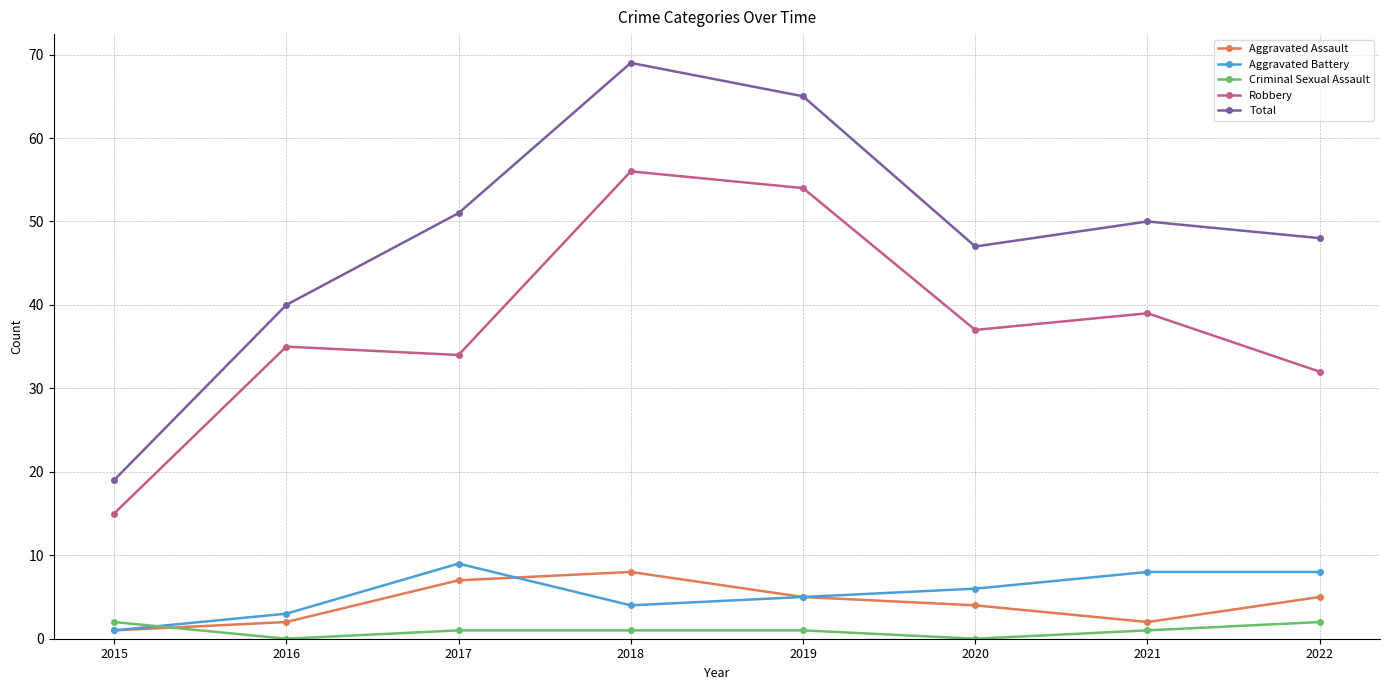

Reading left to right, what are all the values shown in this chart?

Aggravated Assault: 2015=1	2016=2	2017=7	2018=8	2019=5	2020=4	2021=2	2022=5
Aggravated Battery: 2015=1	2016=3	2017=9	2018=4	2019=5	2020=6	2021=8	2022=8
Criminal Sexual Assault: 2015=2	2016=0	2017=1	2018=1	2019=1	2020=0	2021=1	2022=2
Robbery: 2015=15	2016=35	2017=34	2018=56	2019=54	2020=37	2021=39	2022=32
Total: 2015=19	2016=40	2017=51	2018=69	2019=65	2020=47	2021=50	2022=48